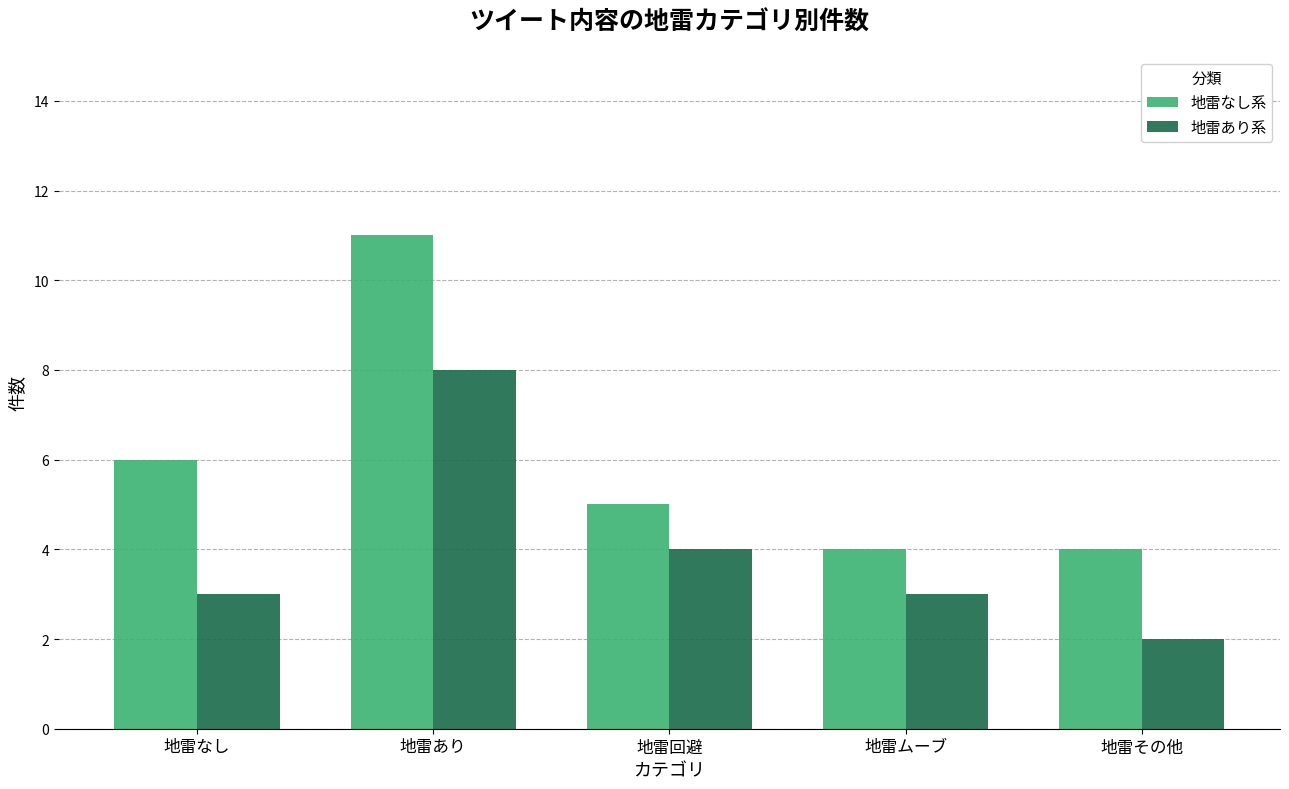

What are all the series names shown in the legend?

地雷なし系, 地雷あり系